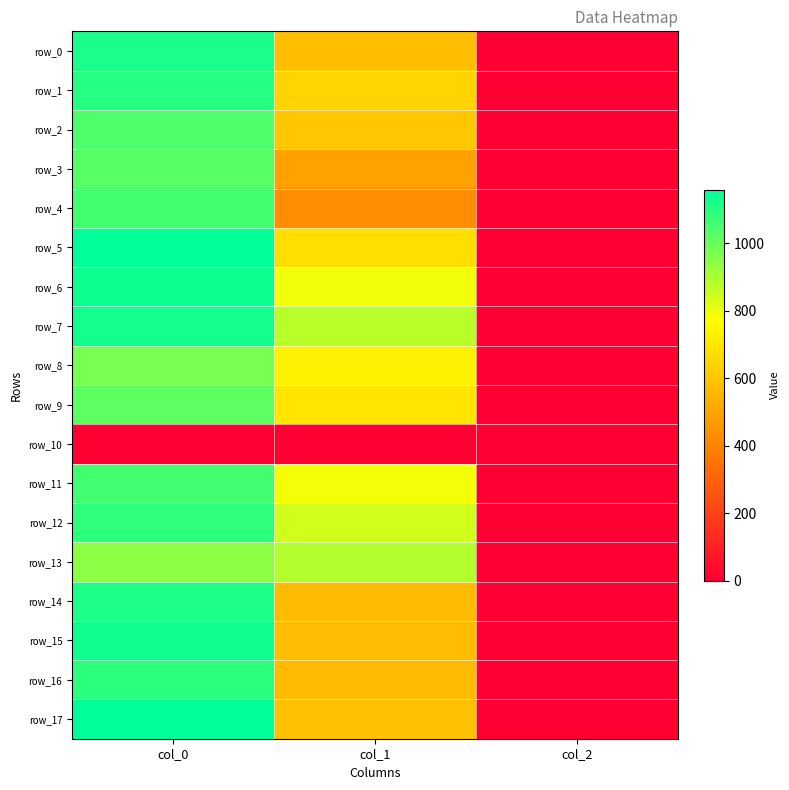

Where is row_2 nearest to the value 522?

col_1